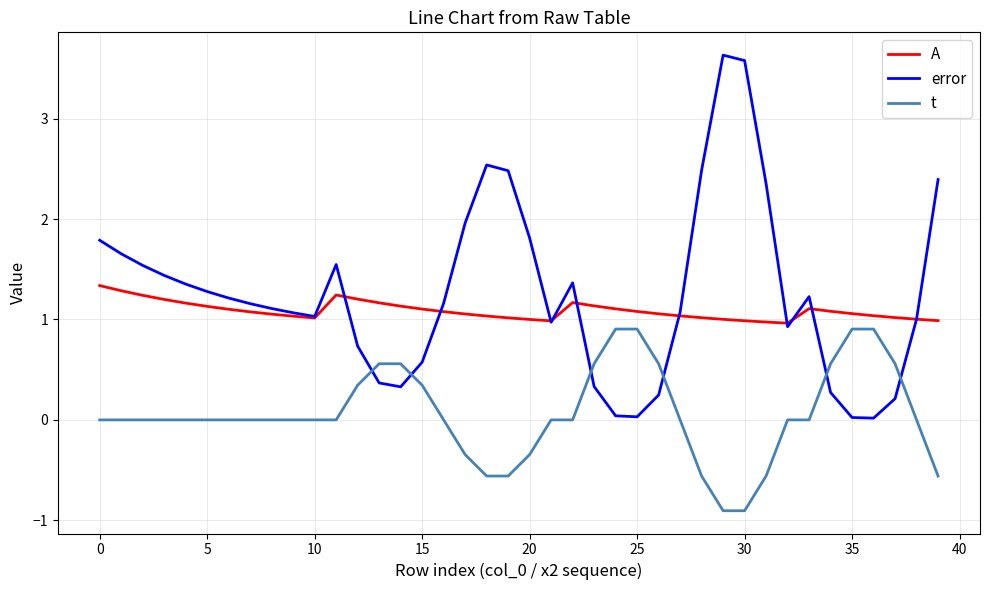

Rank the series by their maximum value, from highest to lowest.

error, A, t